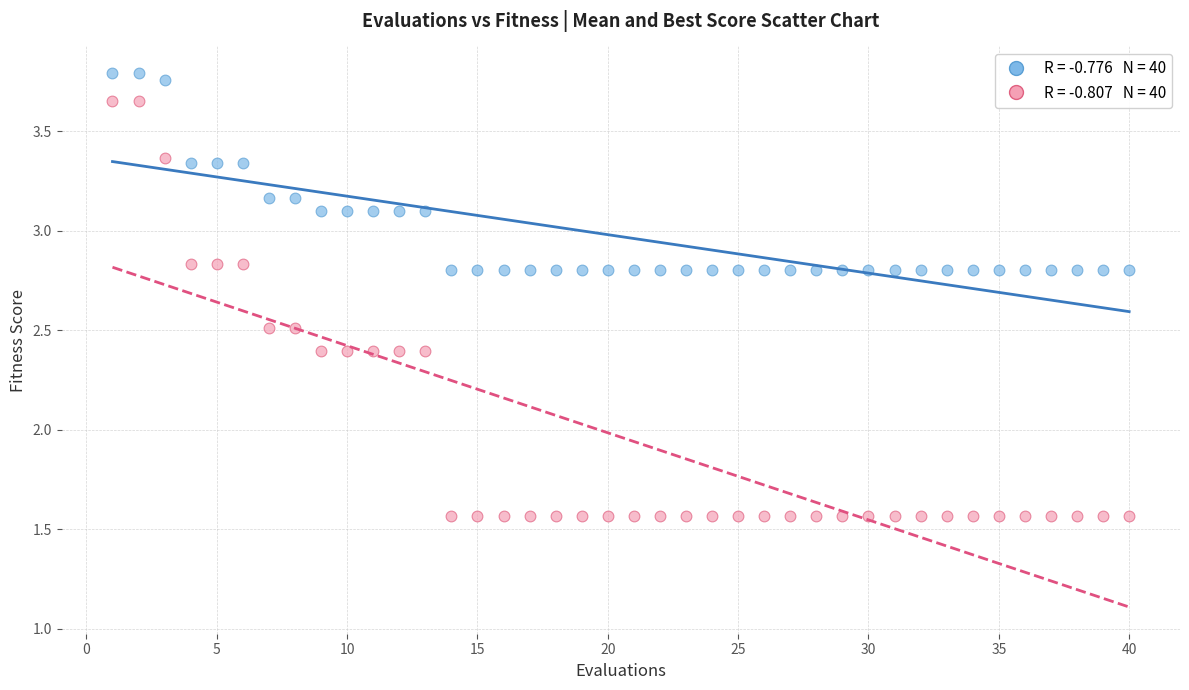

Across all data points, what is the range of X values (max minus min)?

39.0